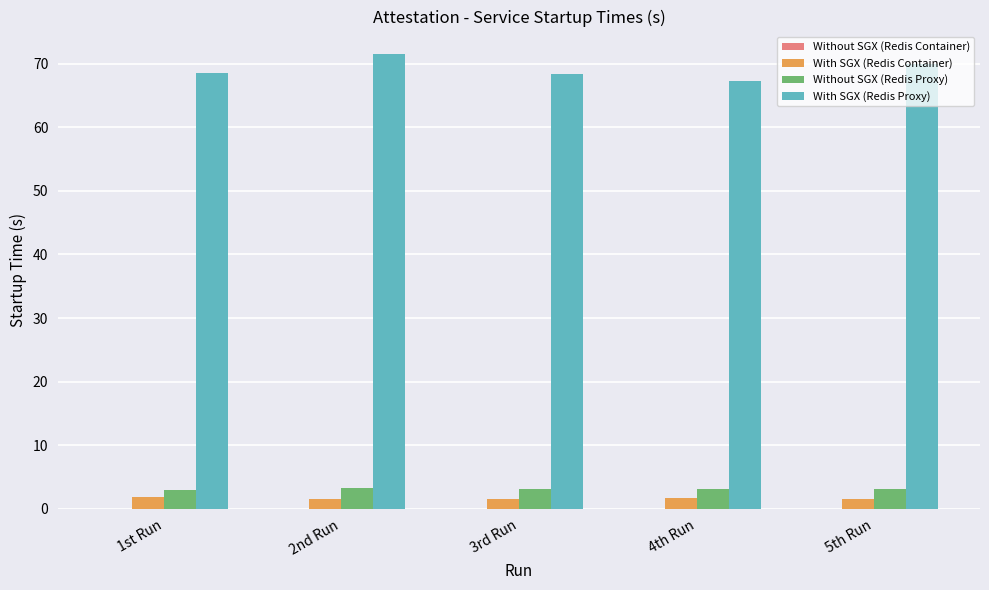

Which series has the largest total across all categories?

With SGX (Redis Proxy)